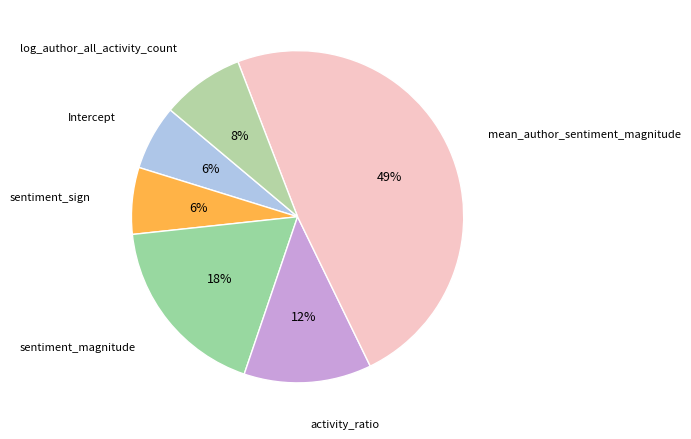

Which category has the smallest portion of the pie?

Intercept